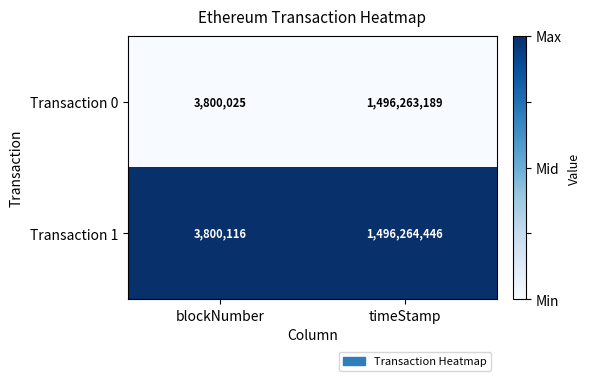

What is the sum of the Transaction 0 values at timeStamp and blockNumber?

1500063214